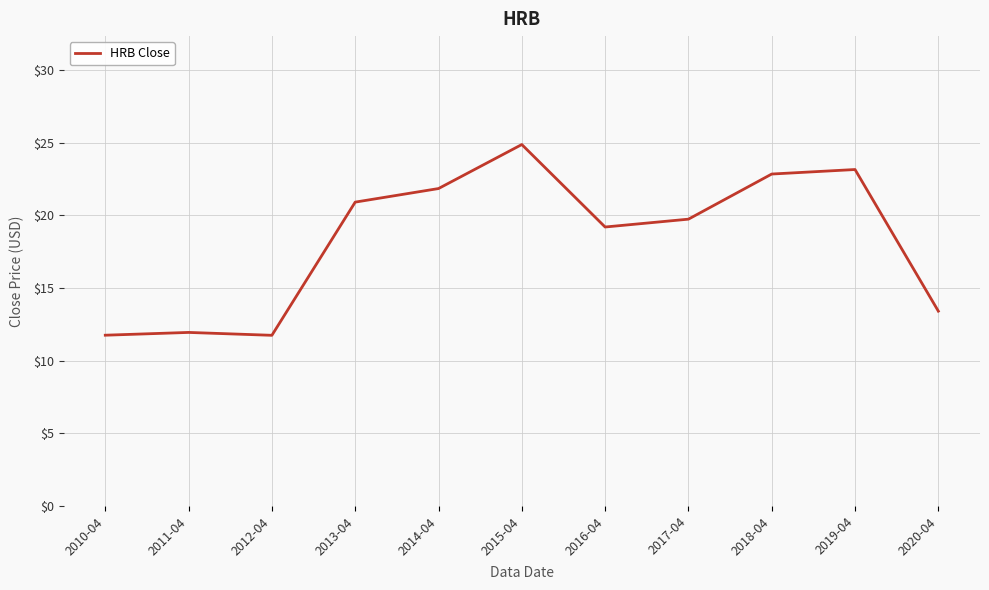

What is the difference between the maximum and minimum values?

13.1